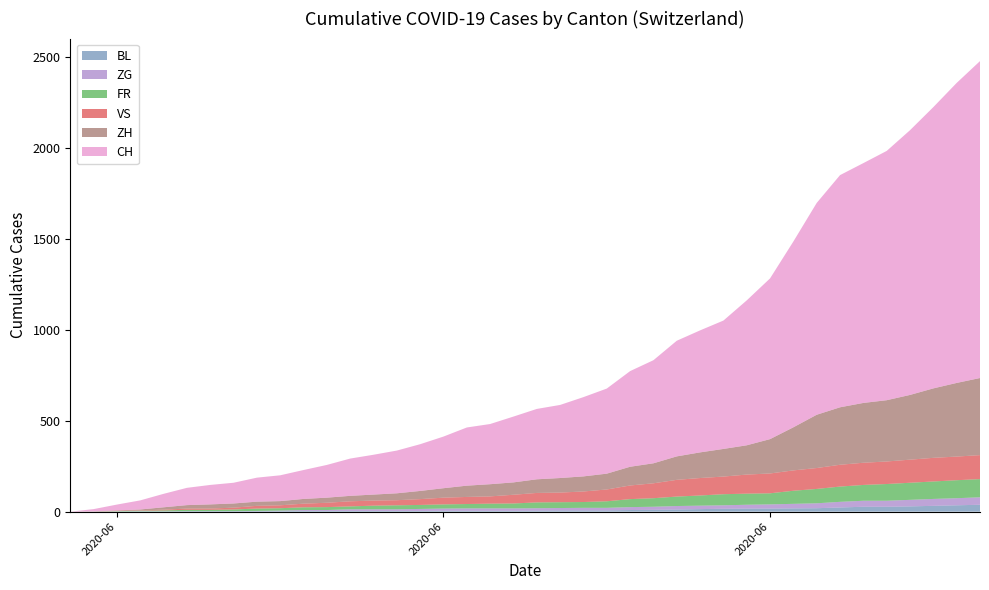

Reading left to right, transcribe all the data shown in this chart.

BL: 0	1	1	2	2	3	3	3	3	3	4	4	4	4	4	4	5	5	5	5	6	7	7	7	9	10	12	14	16	17	17	18	19	23	27	27	29	32	35	38
ZG: 0	0	0	0	0	0	0	0	1	3	5	5	9	9	9	11	12	13	13	13	13	13	14	14	16	17	19	19	19	21	23	25	27	31	33	33	36	38	39	41
FR: 0	0	2	3	5	7	7	9	13	13	15	16	16	20	22	22	23	24	26	27	32	32	32	36	44	47	52	56	61	61	61	72	79	84	87	92	94	96	99	100
ZH: 0	0	2	5	13	19	23	23	23	23	26	28	30	33	38	45	52	62	67	68	75	80	83	87	103	110	129	141	152	161	189	237	293	316	329	337	356	382	405	424
VS: 0	1	2	2	4	7	7	10	15	16	20	24	28	28	28	32	37	39	40	48	52	53	58	65	75	82	92	96	97	105	109	112	115	120	122	124	127	130	130	132
CH: 0	12	32	50	74	95	107	114	132	142	159	180	205	219	235	257	284	320	331	362	387	402	436	468	526	567	636	671	706	797	884	1022	1165	1277	1319	1371	1456	1547	1650	1743